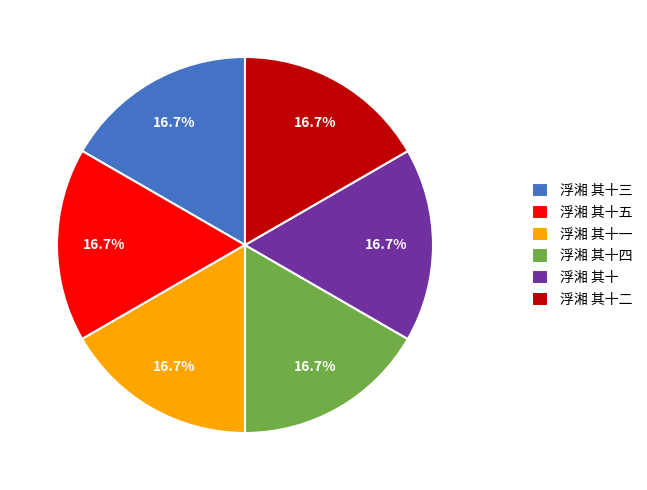

Is there a majority slice in this chart?

No